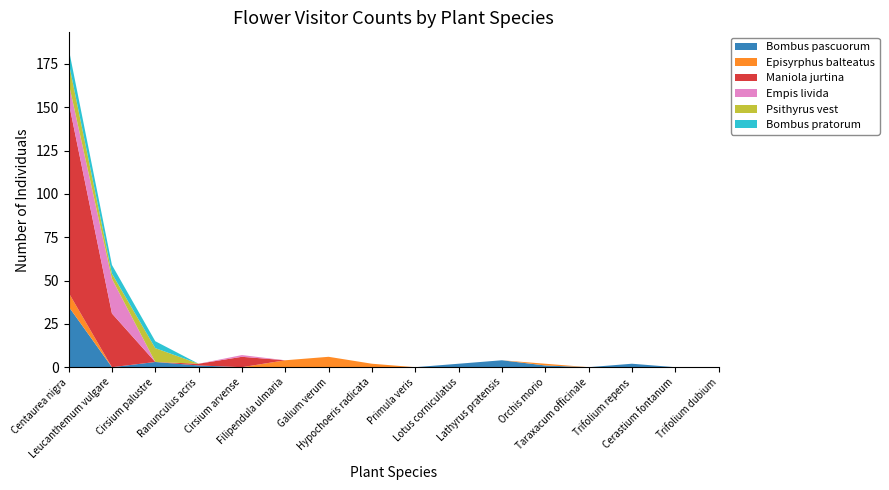

Reading left to right, transcribe all the data shown in this chart.

Bombus pascuorum: 35	0	3	1	0	0	0	0	0	2	4	1	0	2	0	0
Episyrphus balteatus: 8	0	0	0	0	4	6	2	0	0	0	1	0	0	0	0
Maniola jurtina: 110	31	0	1	6	0	0	0	0	0	0	0	0	0	0	0
Empis livida: 11	20	0	0	1	0	0	0	0	0	0	0	0	0	0	0
Psithyrus vest: 12	3	8	0	0	0	0	0	0	0	0	0	0	0	0	0
Bombus pratorum: 8	5	4	0	0	0	0	0	0	0	0	0	0	0	0	0